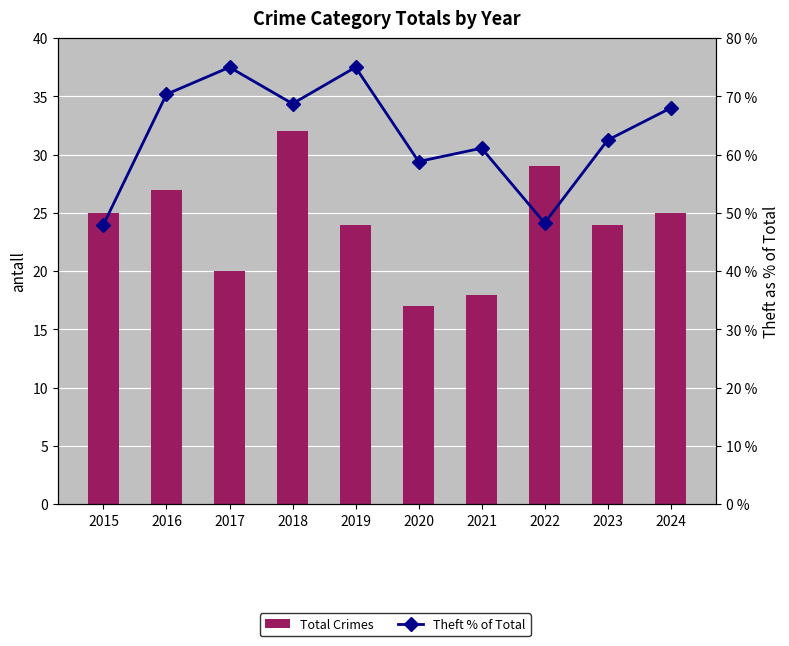

Which series changed the most between 2023 and 2024?

Theft % of Total